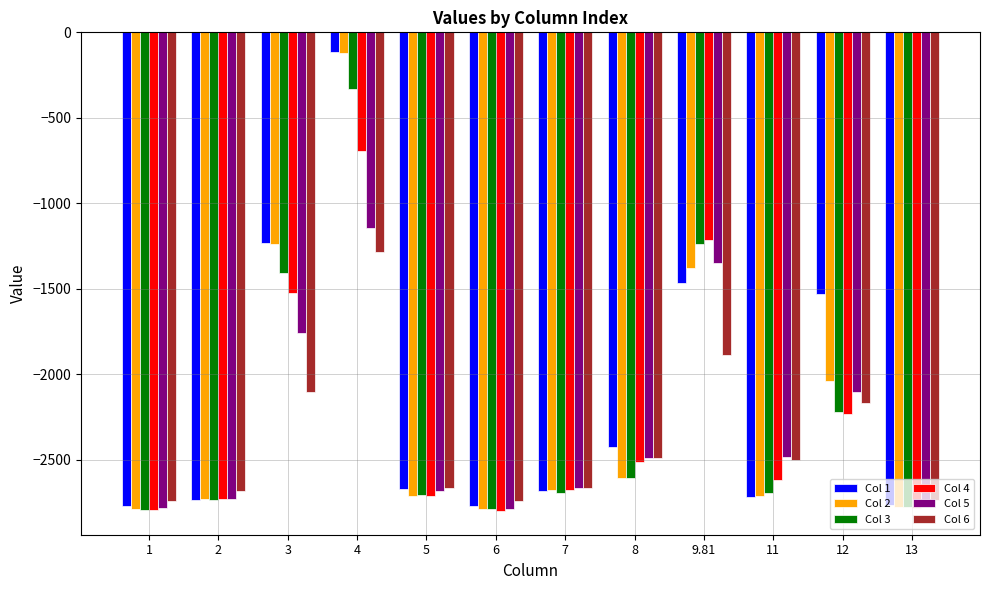

What is the smallest value displayed?

-2799.3